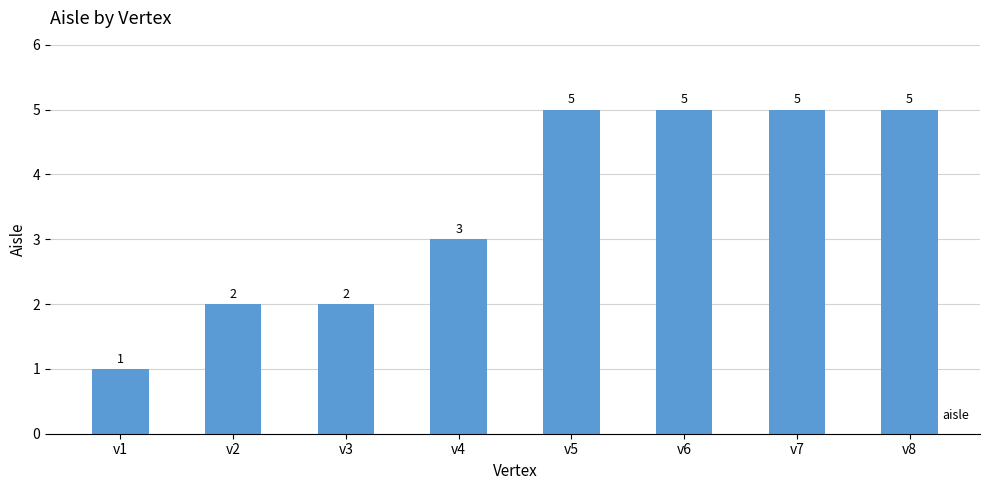

The chart shows a value of 5 at v8. True or false?

True